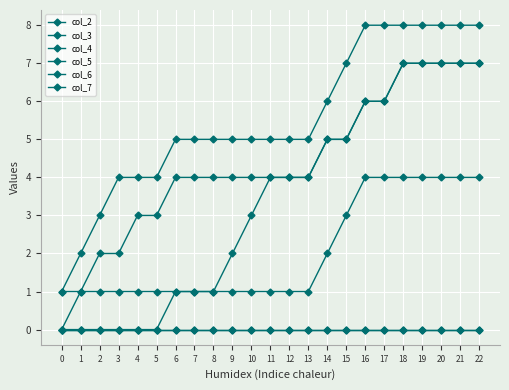

Does the chart have visible grid lines?

Yes